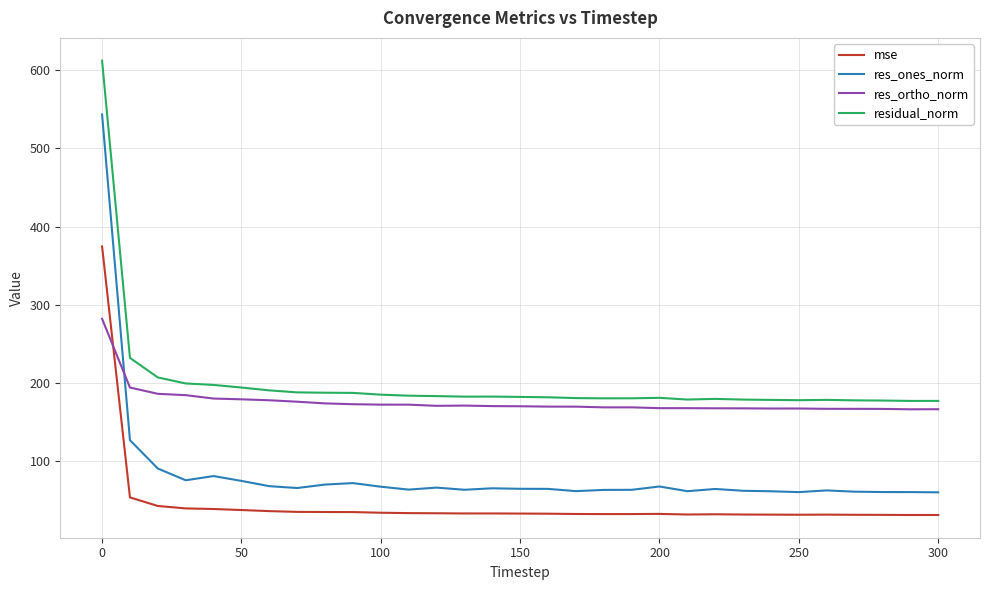

Rank the series by their average value, from lowest to highest.

mse, res_ones_norm, res_ortho_norm, residual_norm